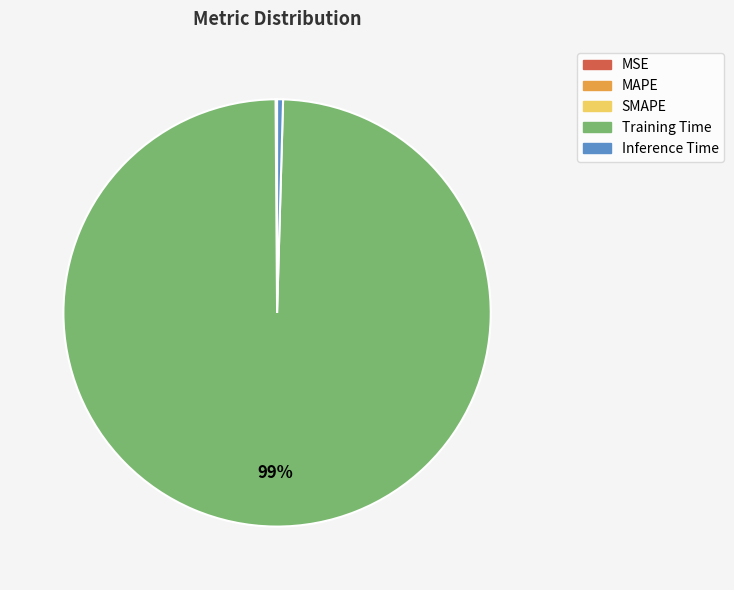

Which slice is the largest?

Training Time